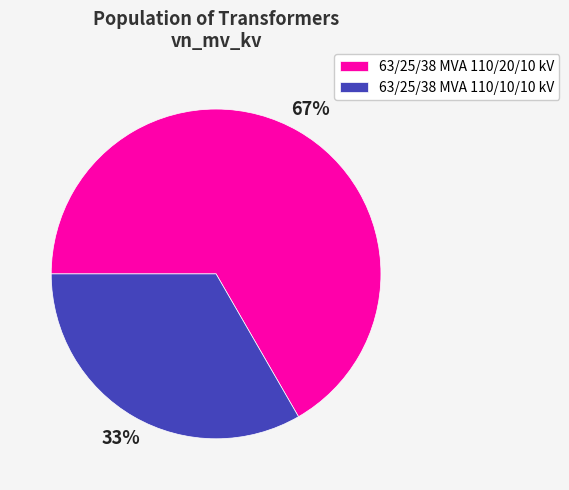

Do 63/25/38 MVA 110/10/10 kV and 63/25/38 MVA 110/20/10 kV together represent more than half of the pie?

Yes